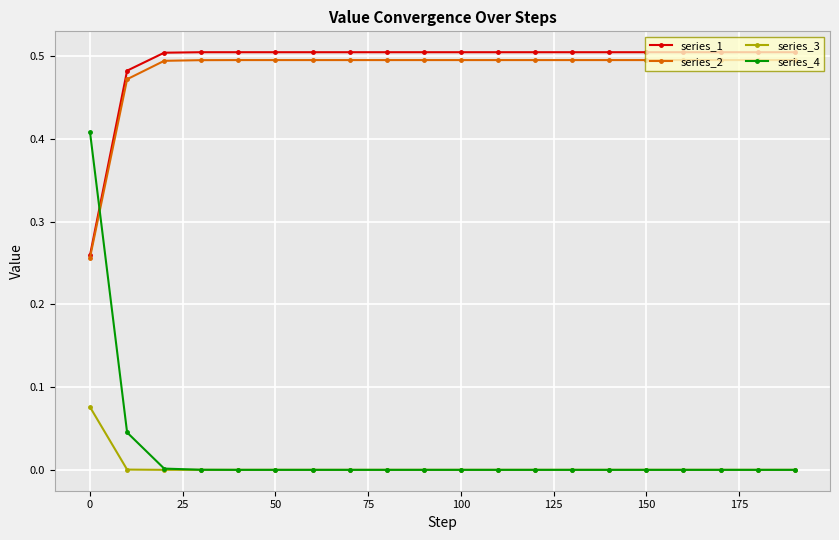

True or false: series_3 and series_2 cross at least once.

False